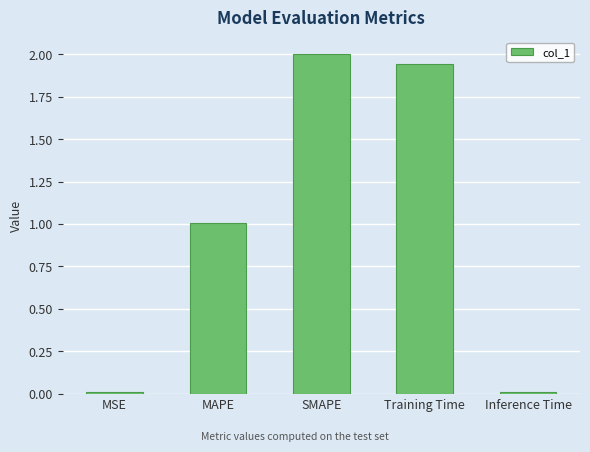

Is it true that the value at SMAPE is 0.8?

False